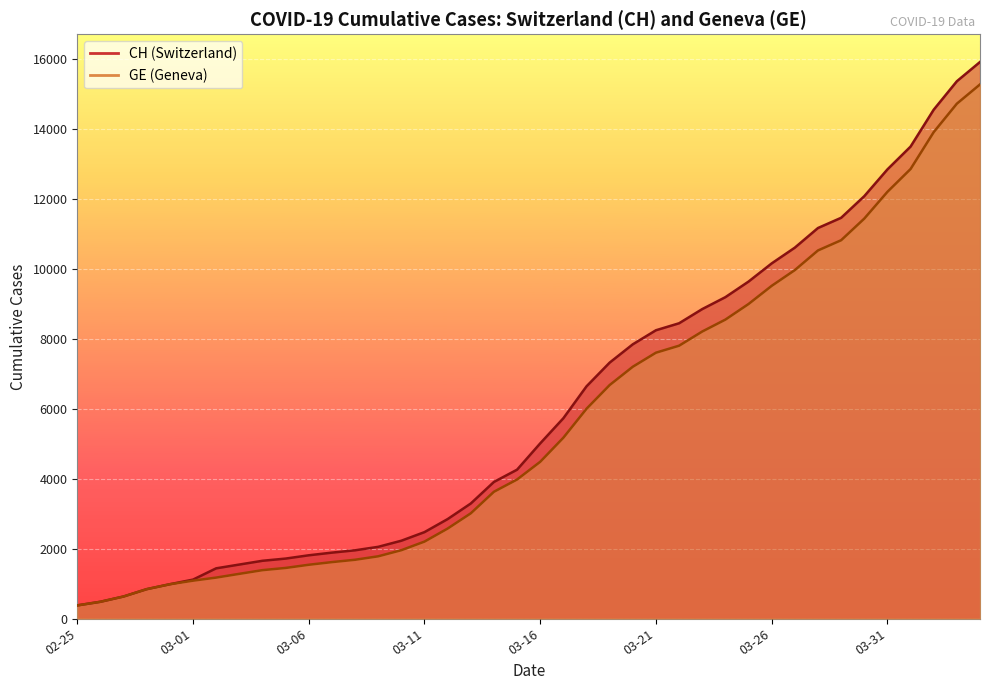

What is the average value of the CH series?

6053